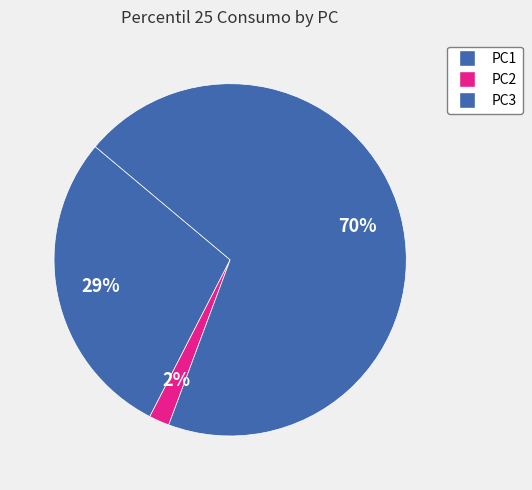

Rank the categories by value from lowest to highest.

PC2, PC1, PC3